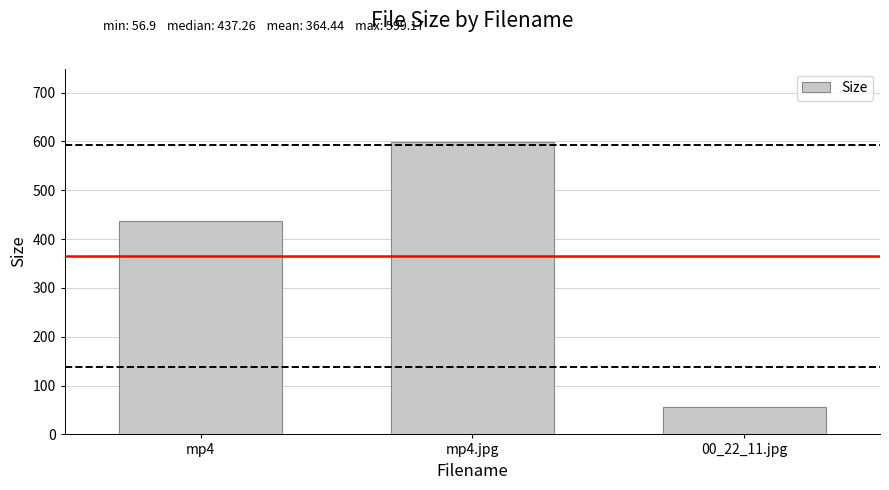

Rank the categories by value from highest to lowest.

mp4.jpg, mp4, 00_22_11.jpg